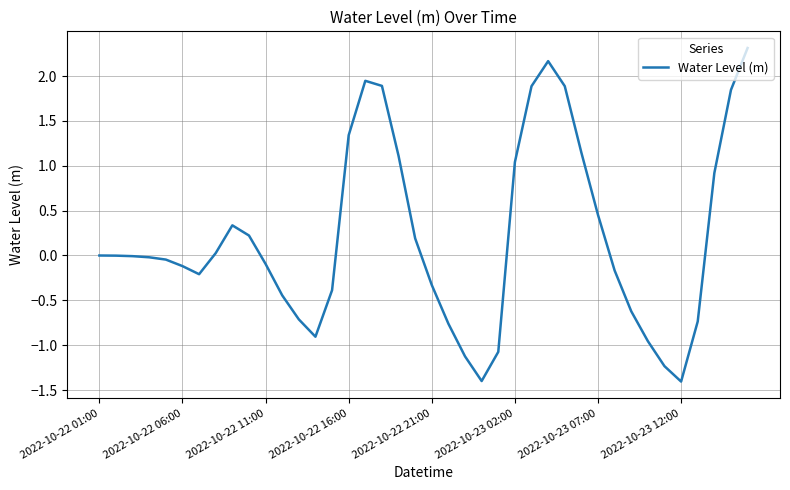

What is the smallest value displayed?

-1.4